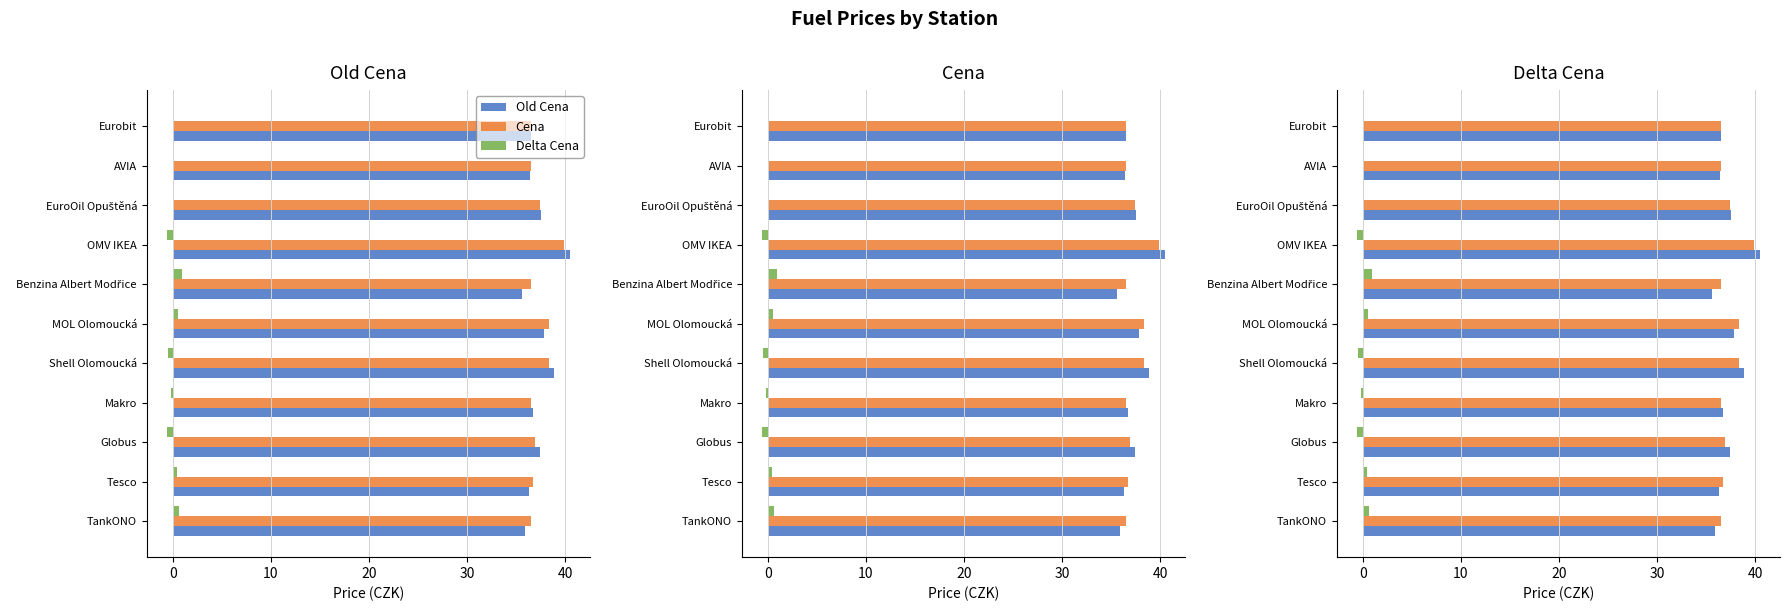

What is the highest value of the Cena series?

39.9